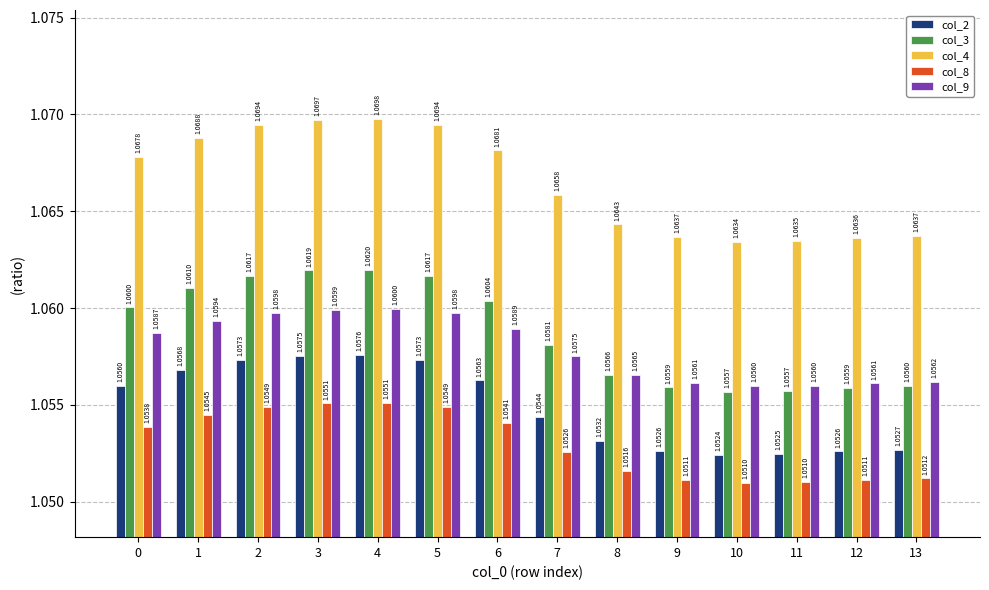

At how many categories does at least one series exceed 1?

14